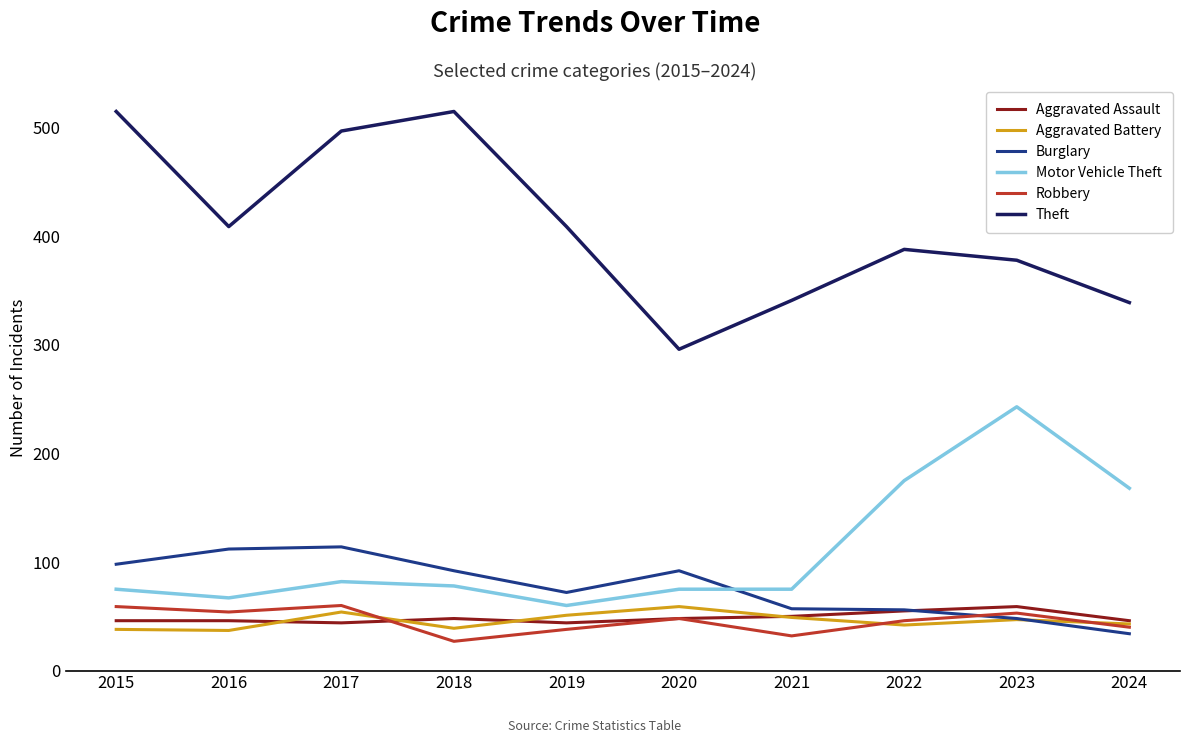

Which series changed the most between 2021 and 2022?

Motor Vehicle Theft